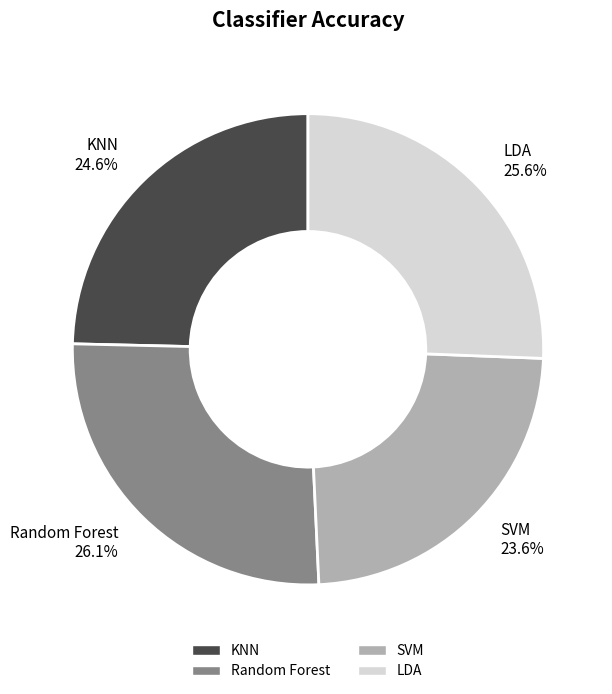

To the nearest percent, what is the average slice percentage?

25%